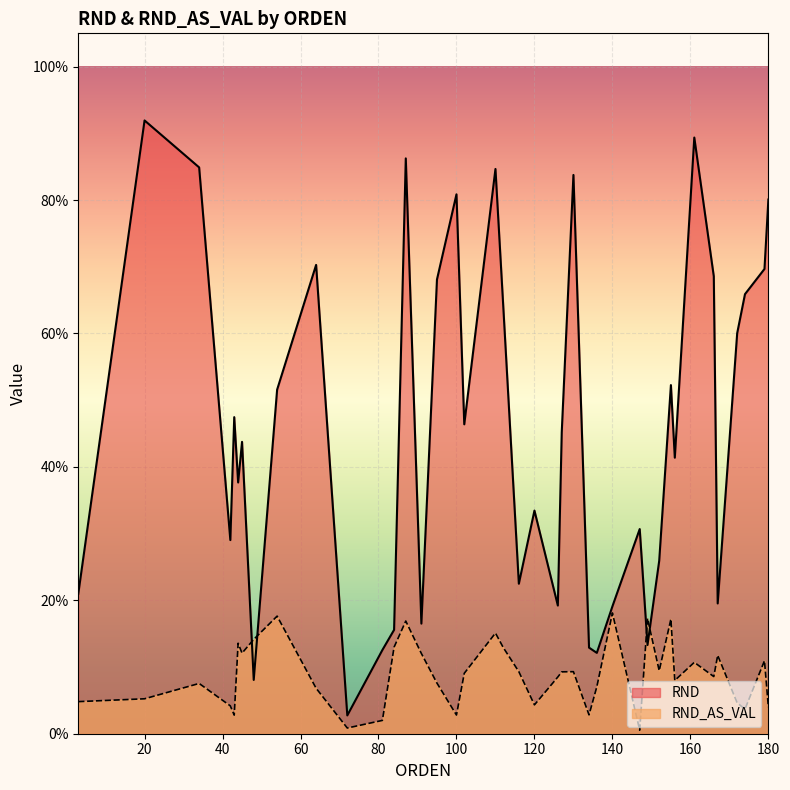

How many interior local valleys does the RND series have?

12